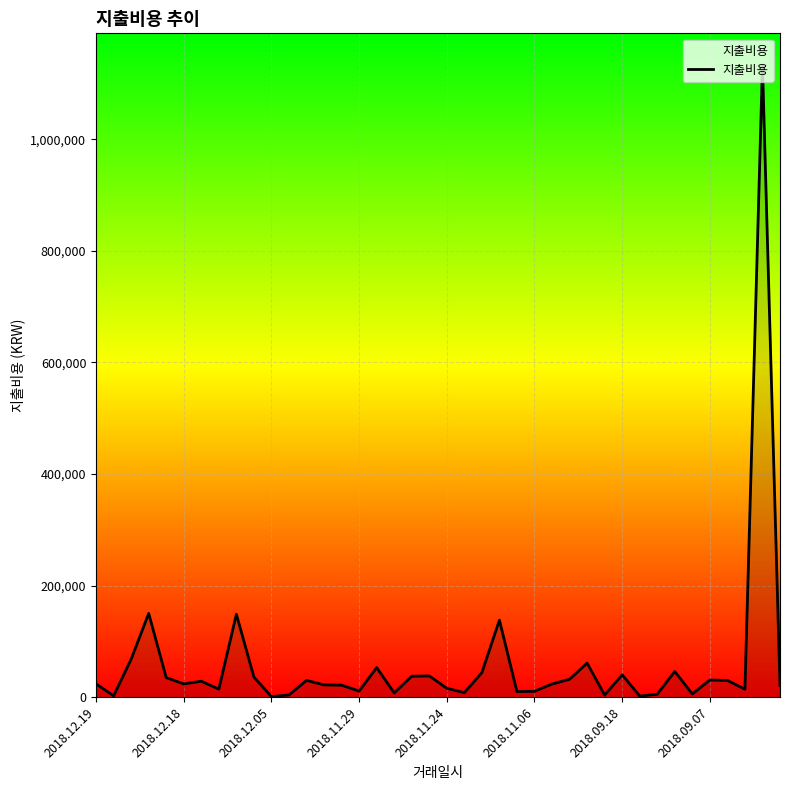

What is the difference between the maximum and minimum values?

1132000